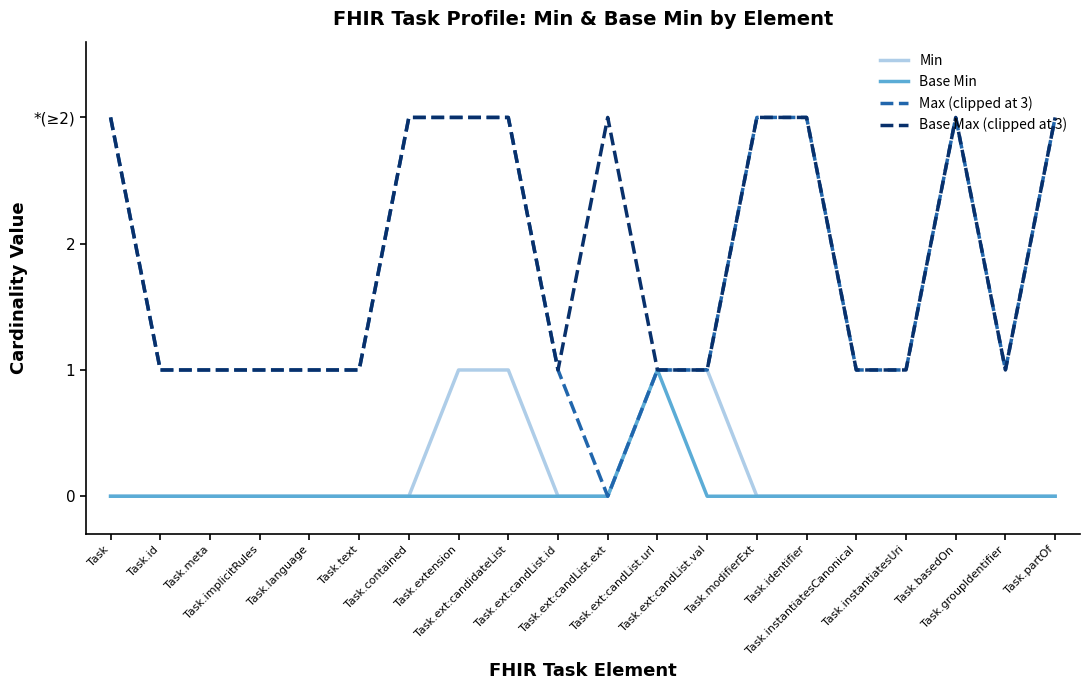

At which label is Base Max (clipped at 3) closest to 2?

Task